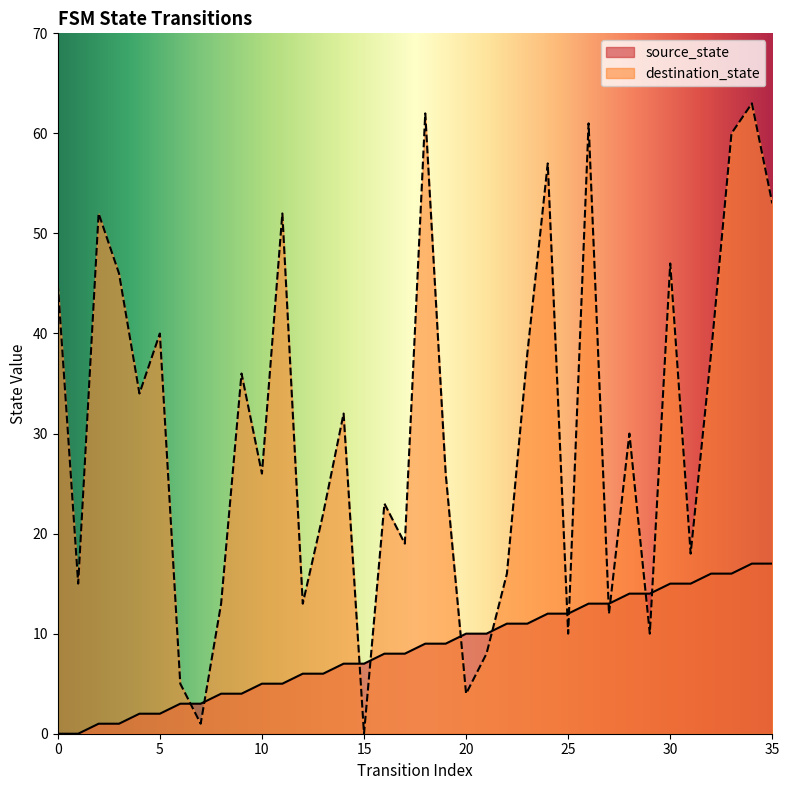

Where do source_state and destination_state first cross each other?

6 and 7